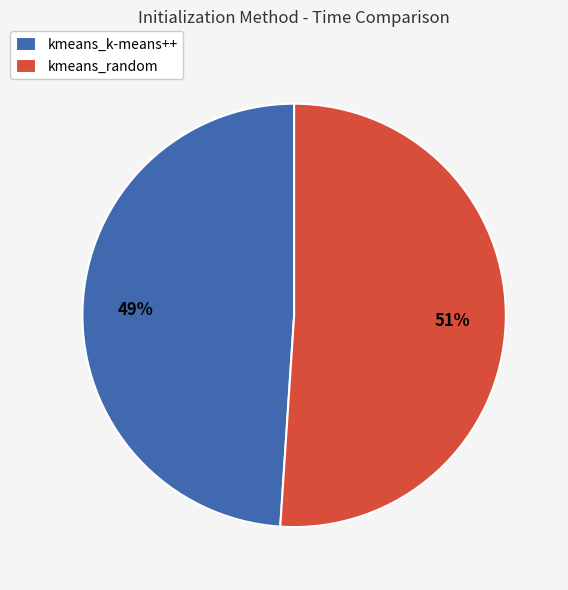

To the nearest percent, what portion does kmeans_k-means++ represent?

49%